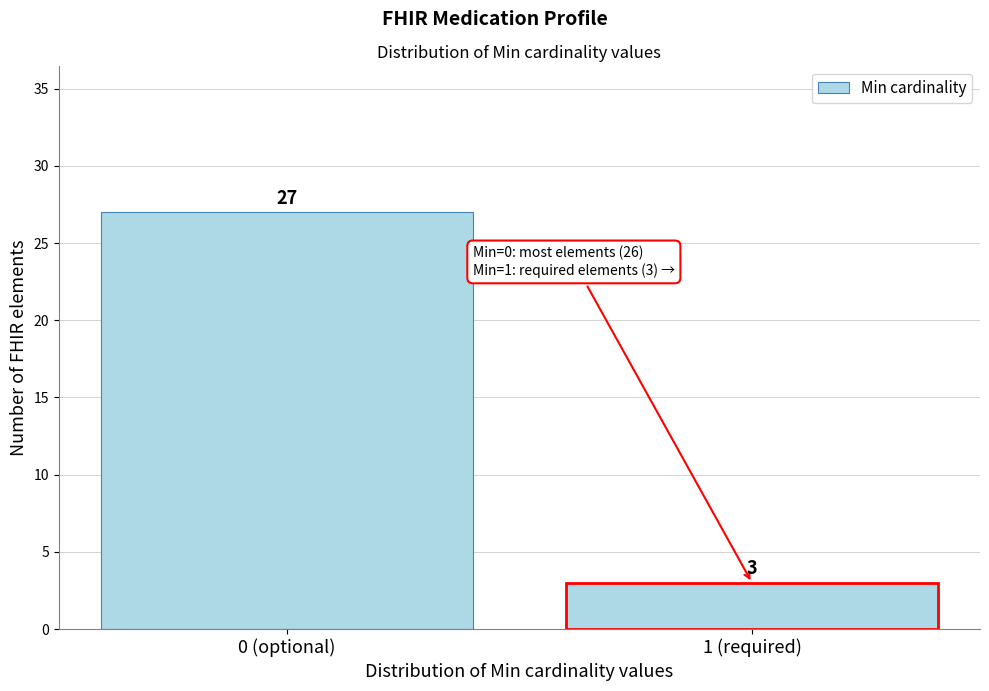

Reading right to left, list all the values displayed in this chart.

1 (required)=3	0 (optional)=27